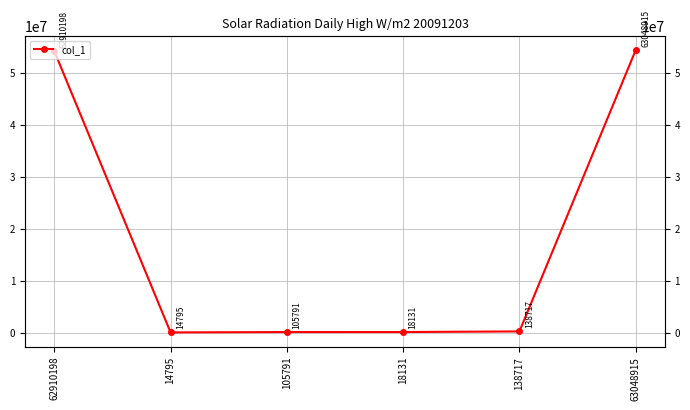

How many distinct data groups are displayed?

1